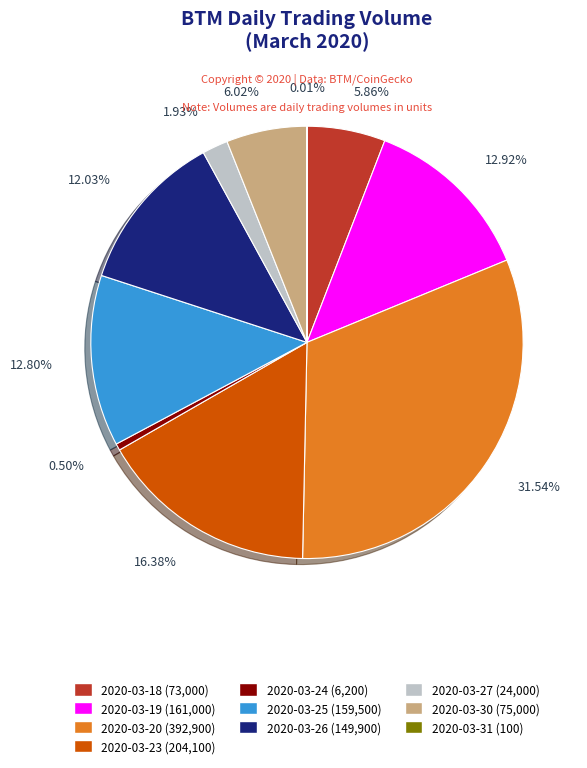

Does 2020-03-25 (159,500) account for over 50% of the chart?

No